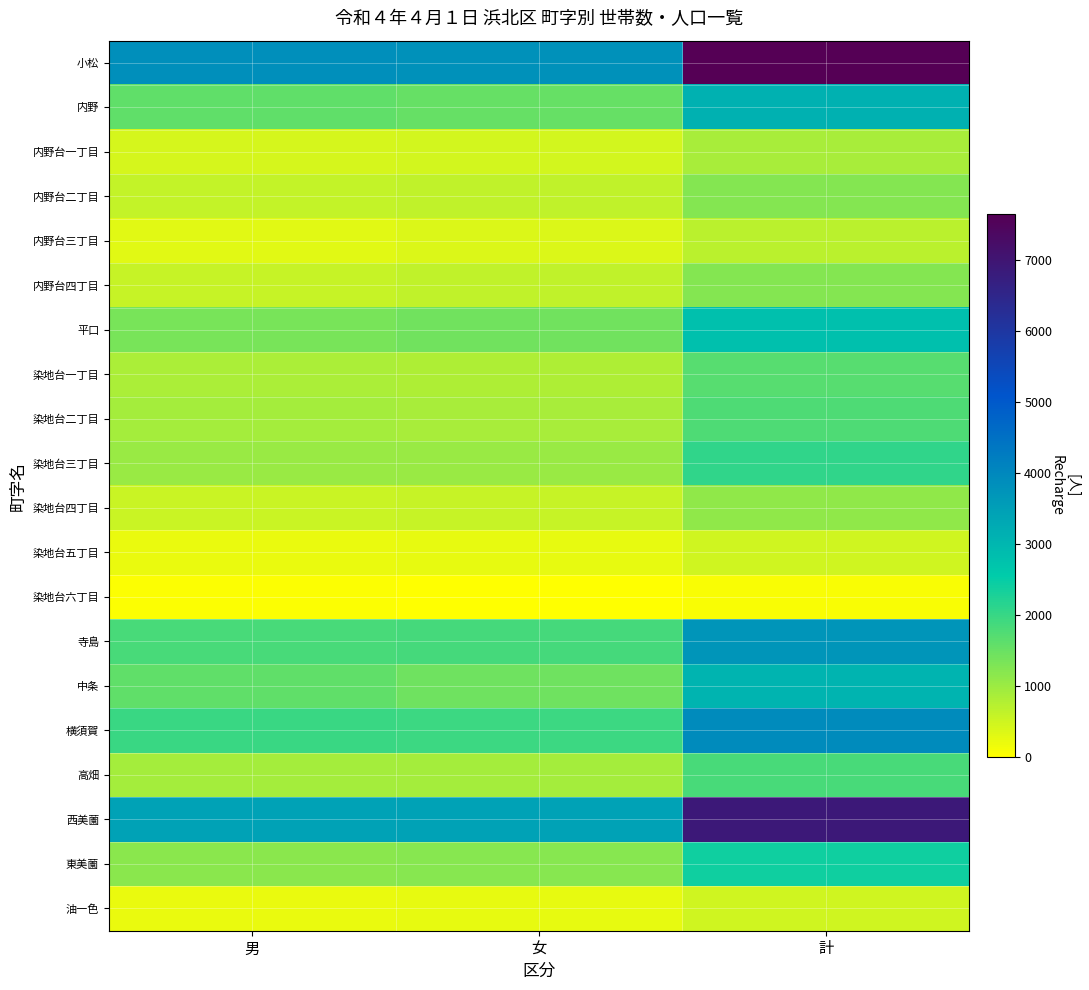

Reading right to left, what are all the values shown in this chart?

小松: 計=7650	女=3796	男=3854
内野: 計=3120	女=1529	男=1591
内野台一丁目: 計=886	女=453	男=433
内野台二丁目: 計=1243	女=640	男=603
内野台三丁目: 計=690	女=363	男=327
内野台四丁目: 計=1234	女=642	男=592
平口: 計=2791	女=1417	男=1374
染地台一丁目: 計=1675	女=820	男=855
染地台二丁目: 計=1784	女=882	男=902
染地台三丁目: 計=2064	女=1042	男=1022
染地台四丁目: 計=1116	女=571	男=545
染地台五丁目: 計=489	女=258	男=231
染地台六丁目: 計=60	女=28	男=32
寺島: 計=3721	女=1879	男=1842
中条: 計=3050	女=1460	男=1590
横須賀: 計=3923	女=1943	男=1980
高畑: 計=1834	女=913	男=921
西美薗: 計=6892	女=3442	男=3450
東美薗: 計=2392	女=1200	男=1192
油一色: 計=492	女=265	男=227